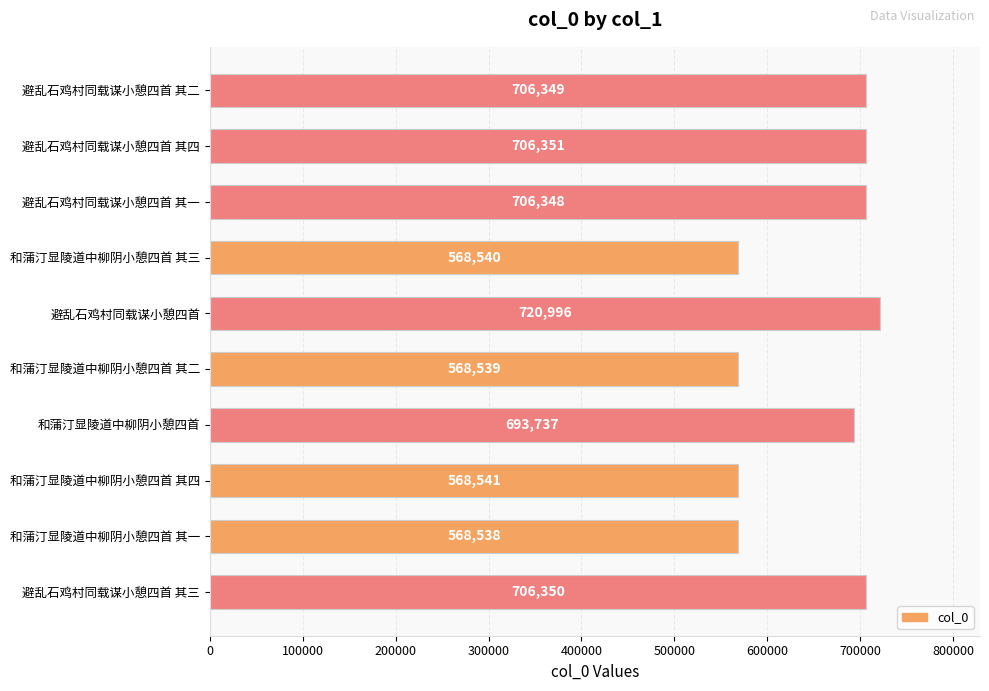

Reading bottom to top, transcribe all the data shown in this chart.

706350	568538	568541	693737	568539	720996	568540	706348	706351	706349